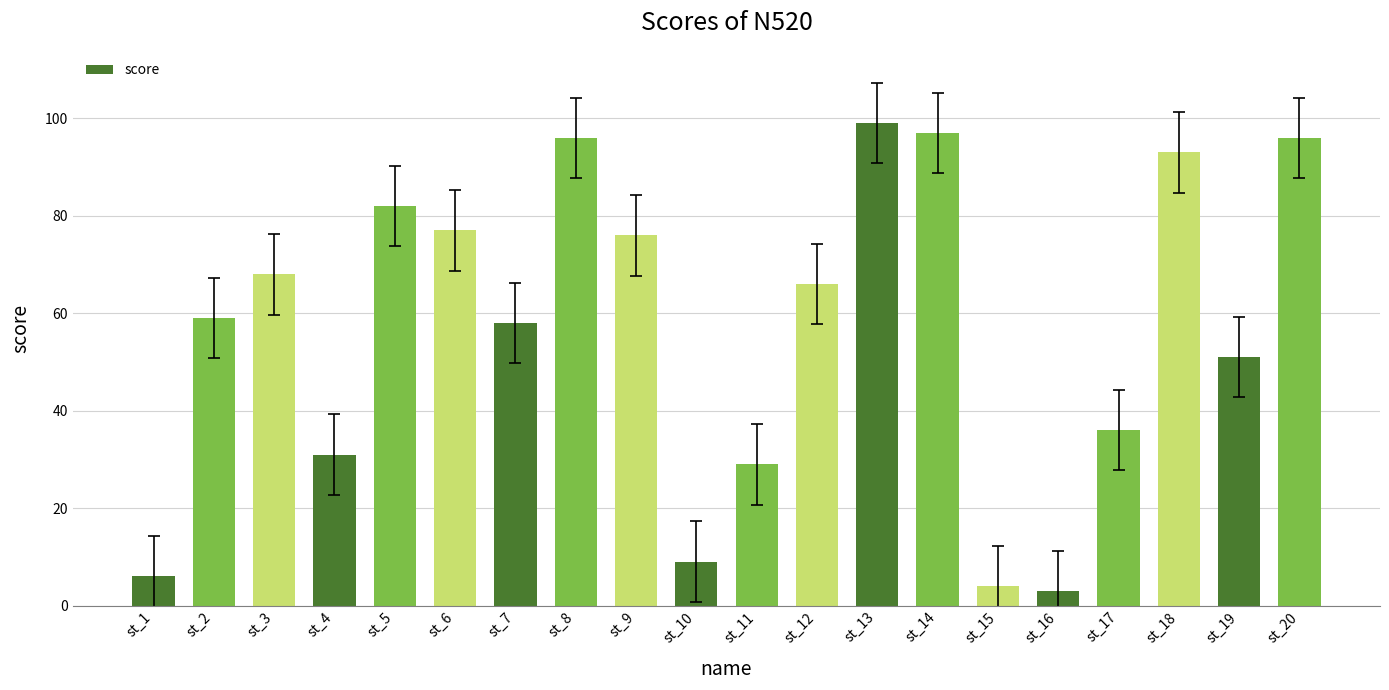

Reading right to left, extract all data points from this chart.

96	51	93	36	3	4	97	99	66	29	9	76	96	58	77	82	31	68	59	6